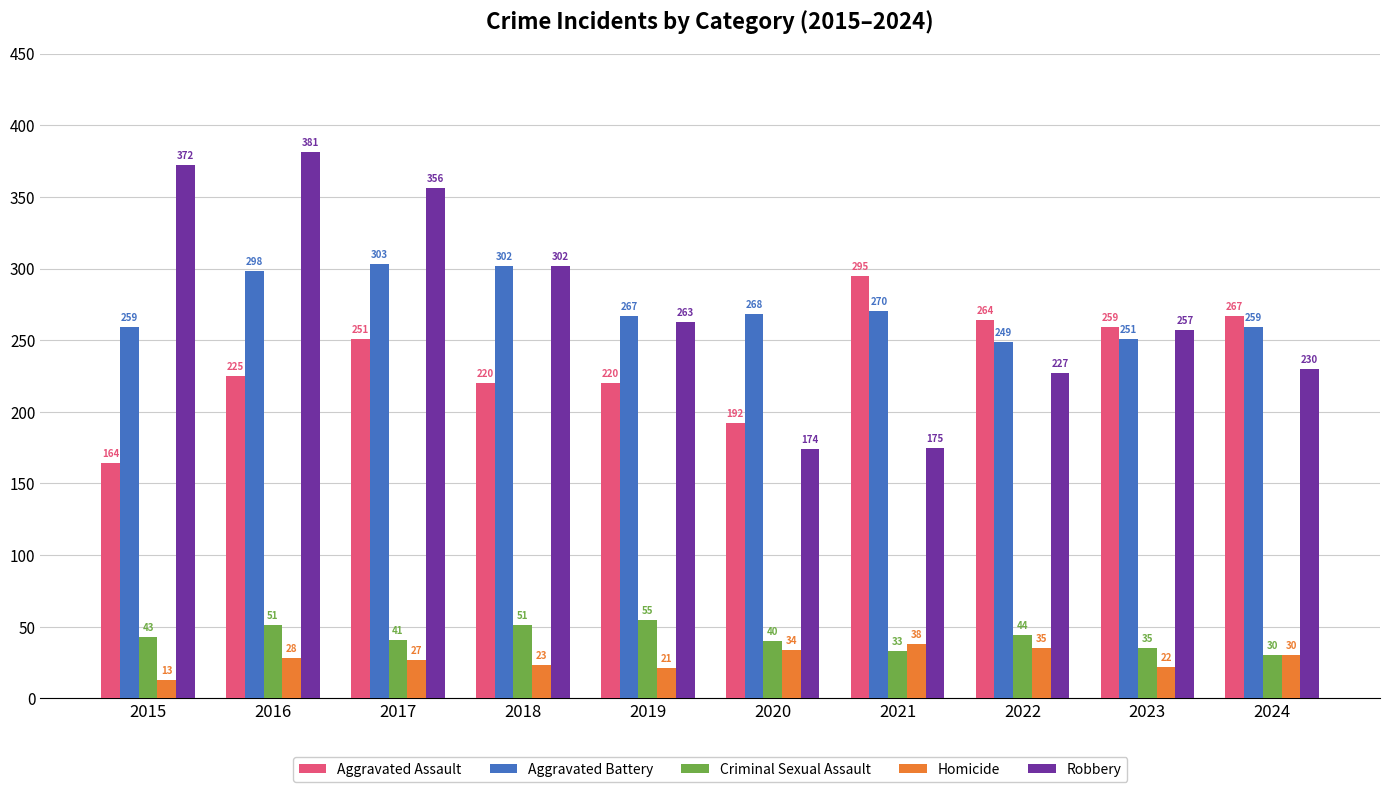

What is the difference between the maximum and second lowest values in the Homicide series?

17